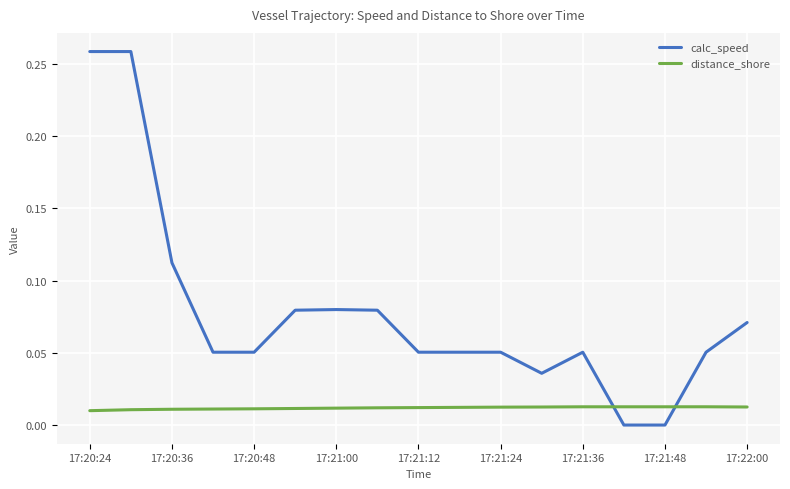

After their last crossing, which series has the higher values: distance_shore or calc_speed?

calc_speed